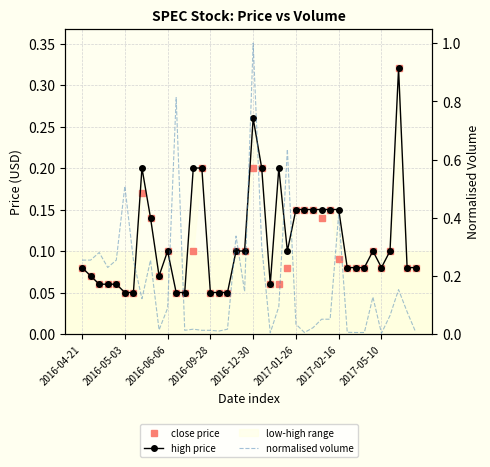

True or false: normalised volume and high price intersect in this chart.

True